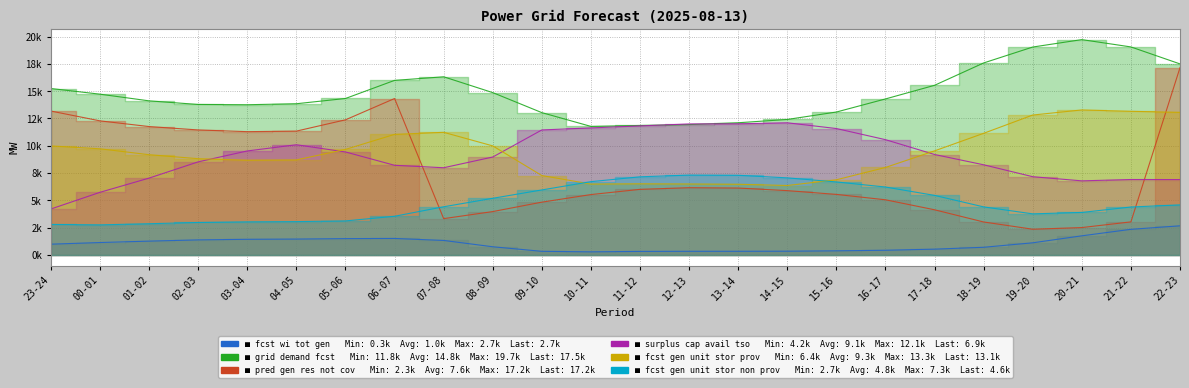

Reading left to right, what are all the values shown in this chart?

fcst_wi_tot_gen: 1.0	1.1	1.3	1.4	1.4	1.4	1.5	1.5	1.3	0.7	0.3	0.3	0.3	0.3	0.3	0.3	0.4	0.4	0.5	0.7	1.1	1.7	2.3	2.7
grid_demand_fcst: 15.2	14.7	14.1	13.8	13.8	13.8	14.3	16.0	16.3	14.9	13.0	11.8	11.9	11.9	12.1	12.4	13.1	14.3	15.5	17.6	19.0	19.7	19.1	17.5
pred_gen_res_not_cov: 13.2	12.3	11.8	11.4	11.3	11.3	12.4	14.3	3.3	4.0	4.8	5.5	6.0	6.2	6.1	5.9	5.5	5.0	4.1	3.0	2.3	2.5	3.0	17.2
surplus_cap_avail_tso: 4.2	5.7	7.0	8.5	9.5	10.1	9.4	8.2	8.0	9.0	11.4	11.6	11.8	12.0	12.0	12.1	11.6	10.6	9.2	8.2	7.2	6.8	6.9	6.9
fcst_gen_unit_stor_prov: 10.0	9.7	9.2	8.8	8.7	8.7	9.7	11.0	11.2	10.0	7.3	6.5	6.5	6.5	6.5	6.4	6.9	8.0	9.5	11.1	12.8	13.3	13.2	13.1
fcst_gen_unit_stor_non_prov: 2.8	2.7	2.8	3.0	3.0	3.0	3.1	3.5	4.4	5.2	5.9	6.7	7.1	7.3	7.3	7.1	6.7	6.2	5.4	4.4	3.8	3.9	4.4	4.6